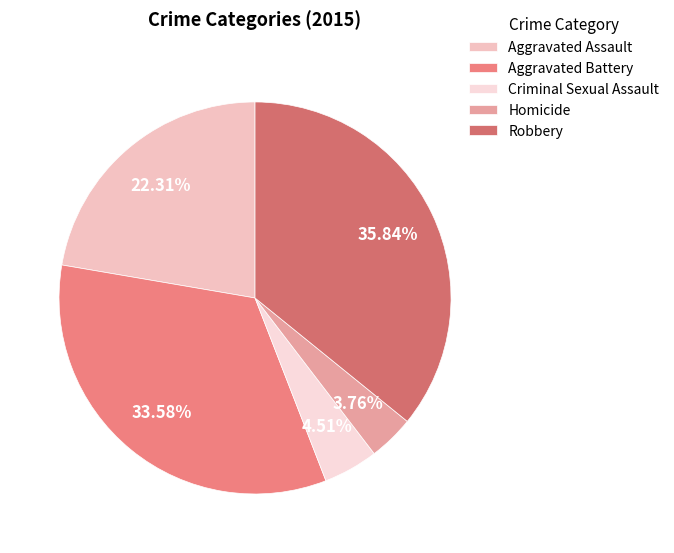

Does Aggravated Battery represent more than half of the total?

No